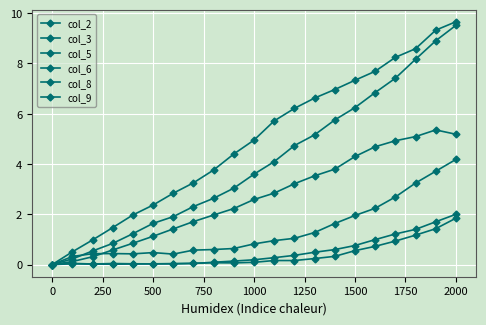

True or false: col_6 and col_5 cross at least once.

False